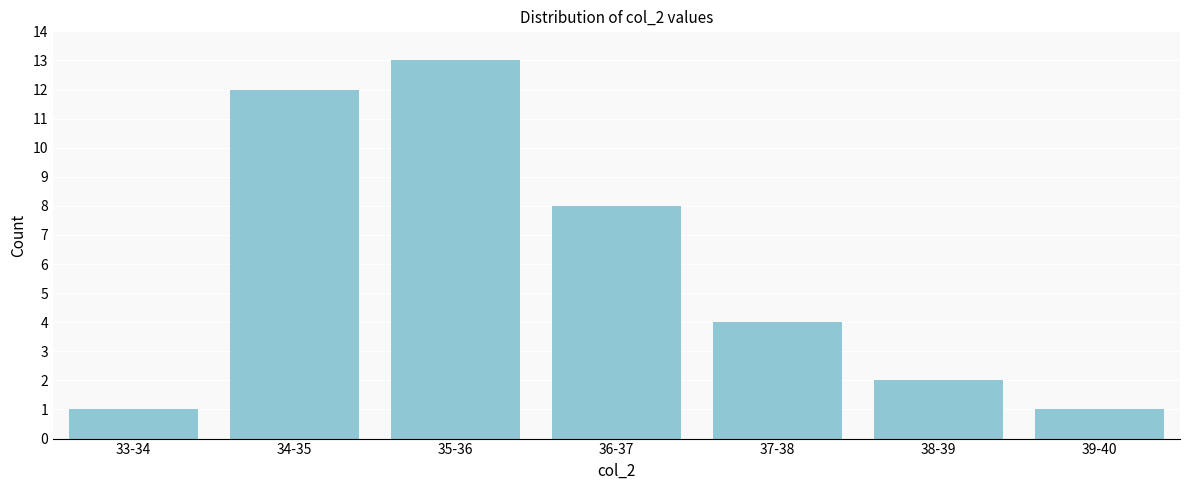

Reading right to left, list all the values displayed in this chart.

39-40=1	38-39=2	37-38=4	36-37=8	35-36=13	34-35=12	33-34=1